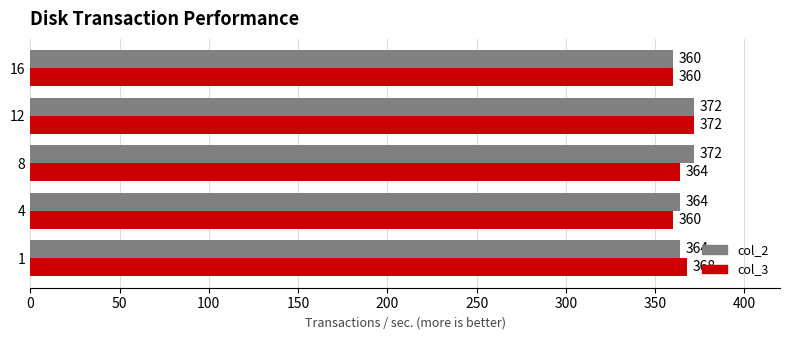

At how many categories does at least one series exceed 369?

2